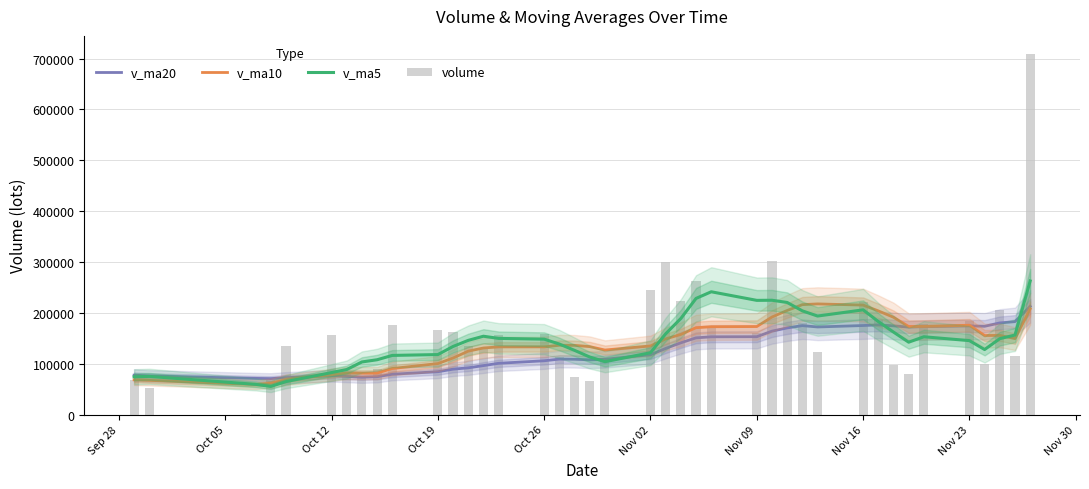

What is the smallest value displayed?

938.0